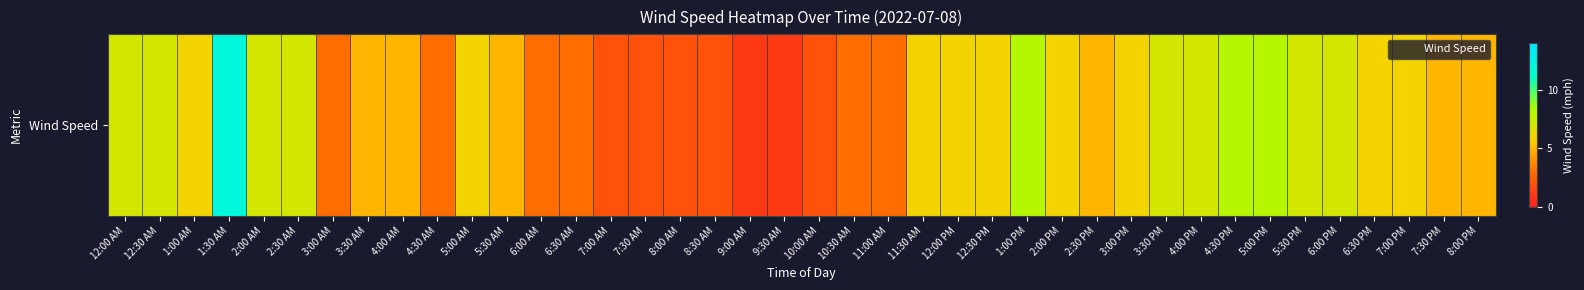

List the labels in order of value, largest first.

1:30 AM, 1:00 PM, 4:30 PM, 5:00 PM, 12:00 AM, 12:30 AM, 2:00 AM, 2:30 AM, 3:30 PM, 4:00 PM, 5:30 PM, 6:00 PM, 1:00 AM, 5:00 AM, 11:30 AM, 12:00 PM, 12:30 PM, 2:00 PM, 3:00 PM, 6:30 PM, 7:00 PM, 3:30 AM, 4:00 AM, 5:30 AM, 2:30 PM, 7:30 PM, 8:00 PM, 3:00 AM, 4:30 AM, 6:00 AM, 6:30 AM, 10:30 AM, 11:00 AM, 7:00 AM, 7:30 AM, 8:00 AM, 8:30 AM, 10:00 AM, 9:00 AM, 9:30 AM